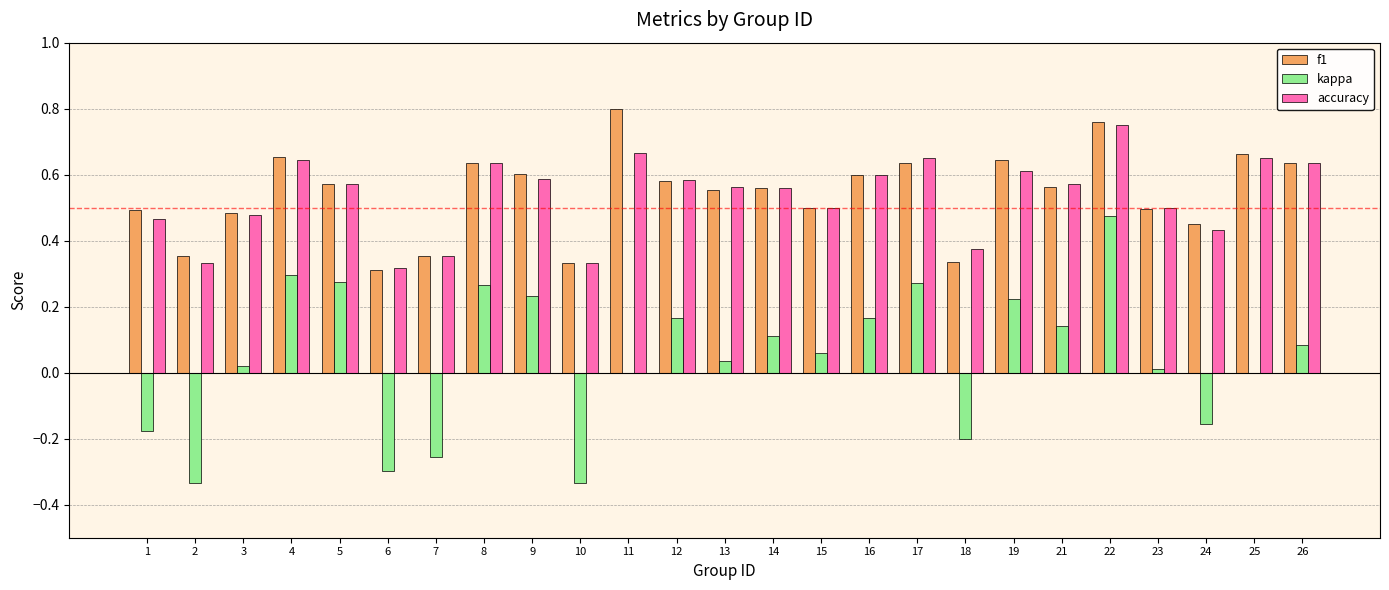

Are the bars grouped side by side (vs. stacked)?

Yes